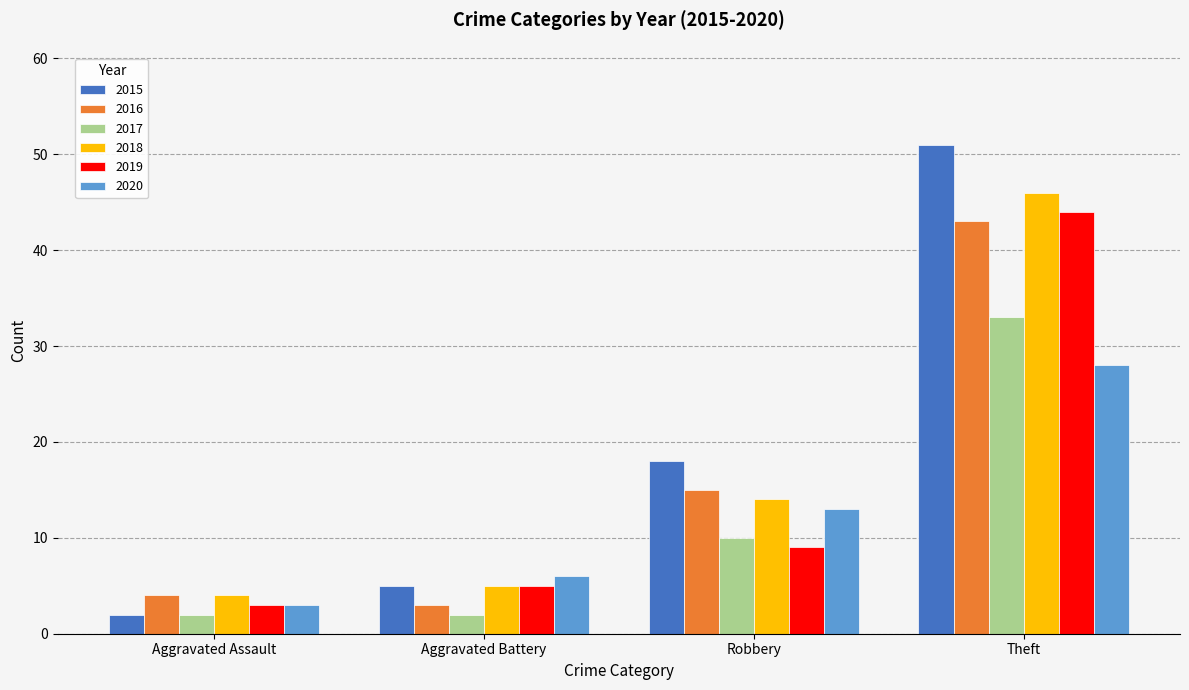

The 2016 series shows 27 at Robbery. True or false?

False